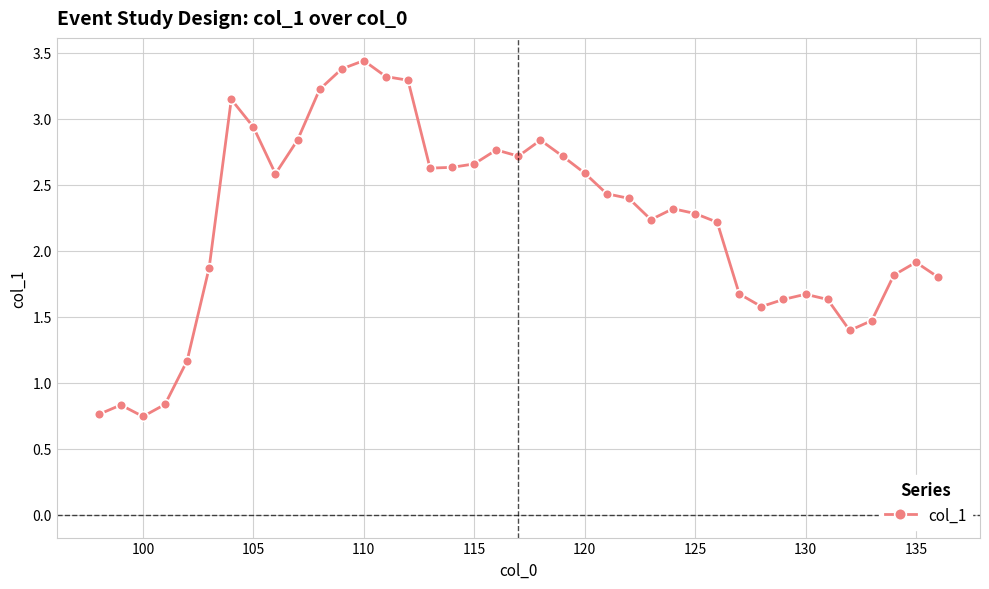

What is the average value?

2.2